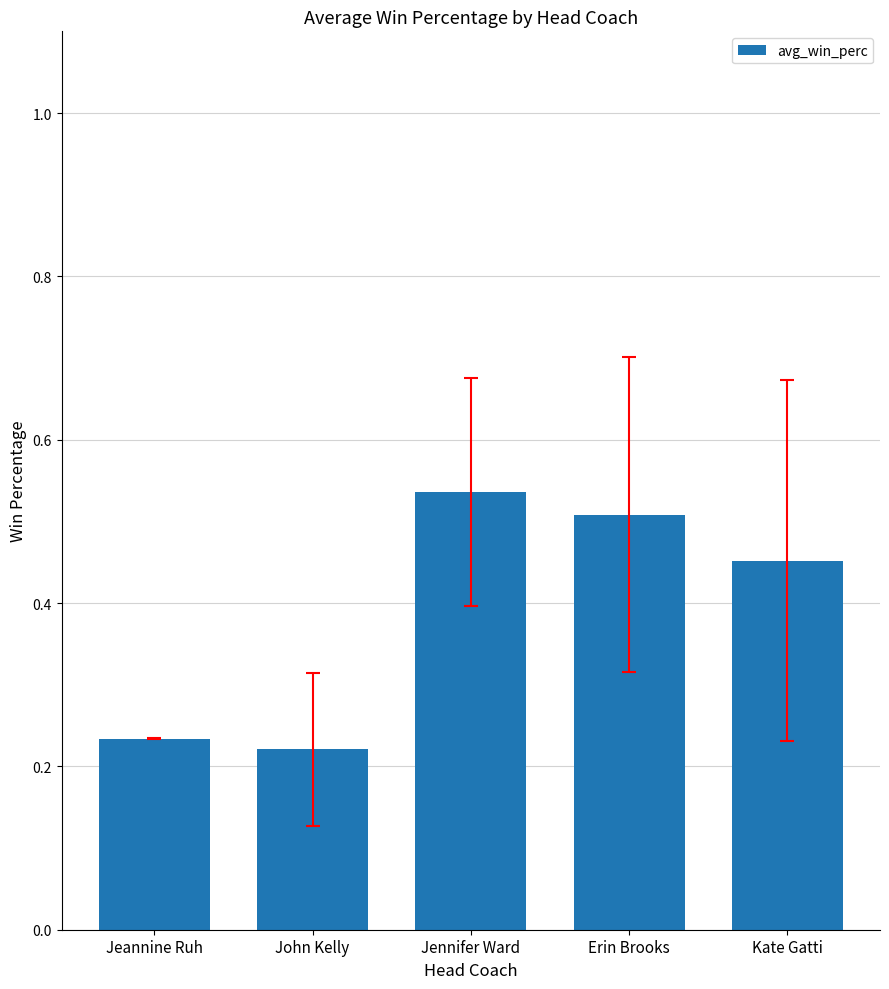

How many series are shown in this chart?

1